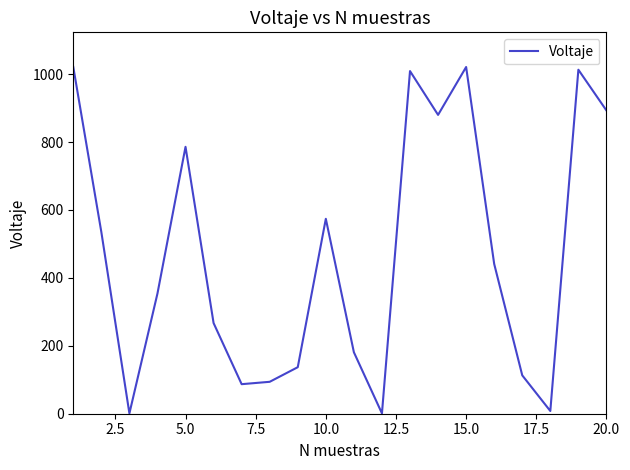

What is the minimum value shown in the chart?

1